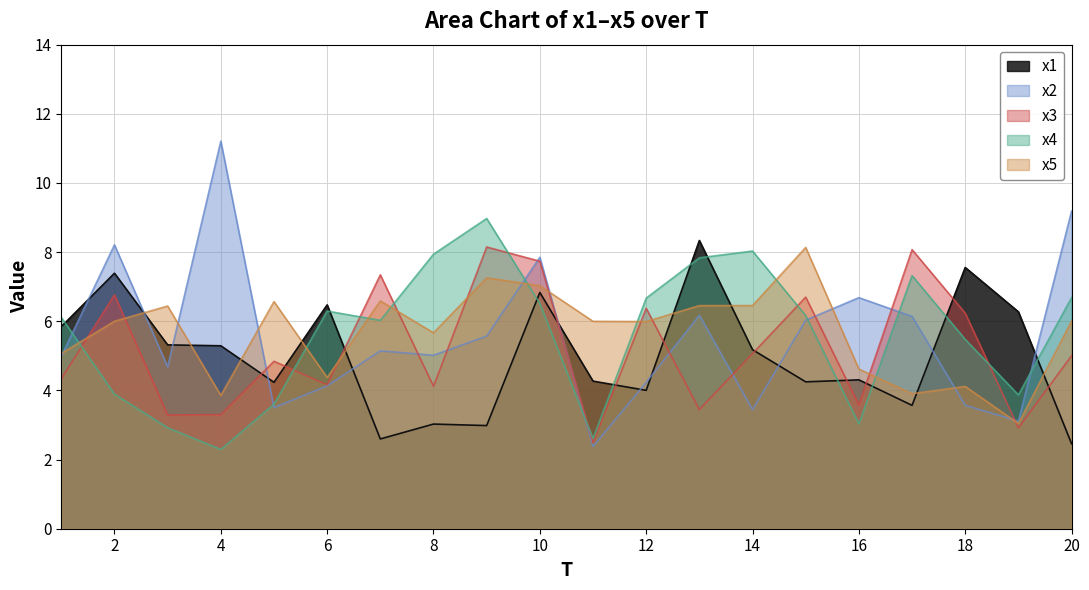

How many interior local valleys does the x1 series have?

6